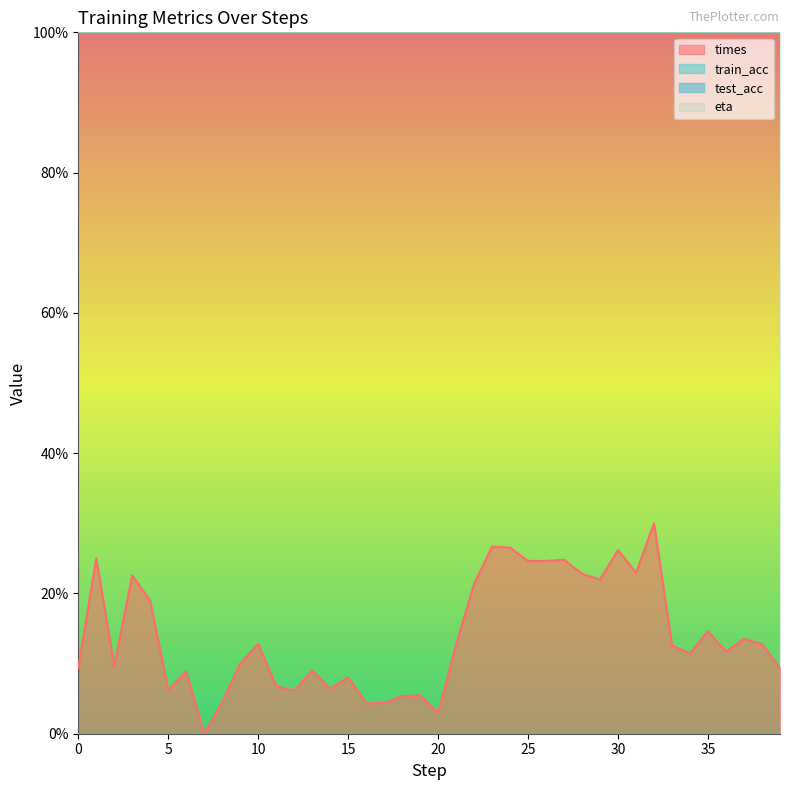

What is the sum of all eta values?

4000.0